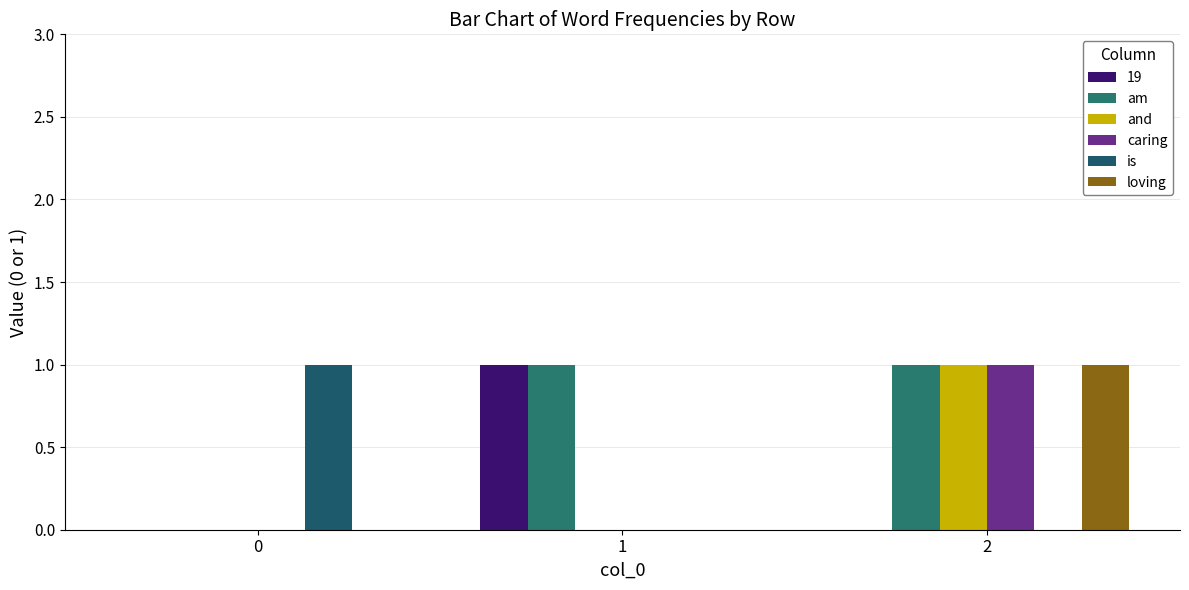

The caring series shows 0 at 1. True or false?

True